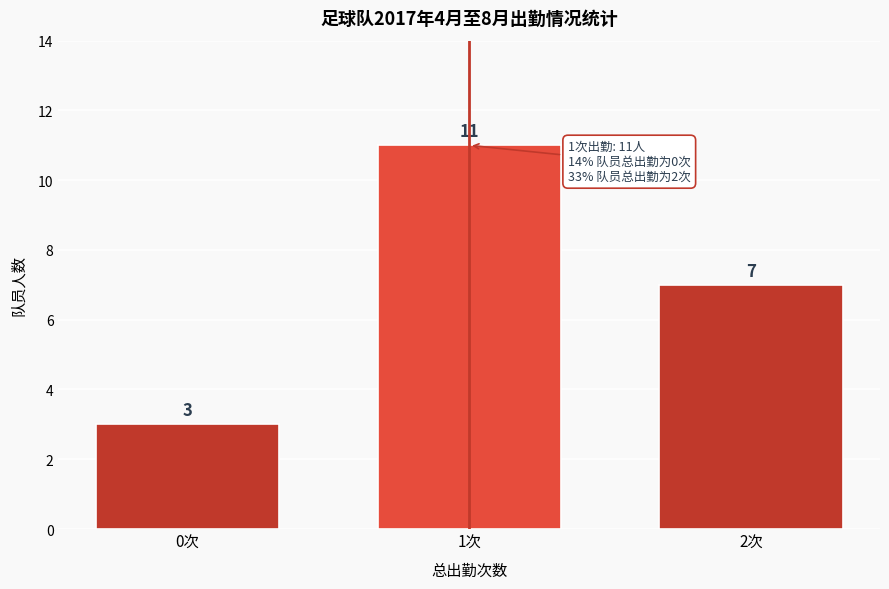

Reading left to right, transcribe all the data shown in this chart.

3	11	7